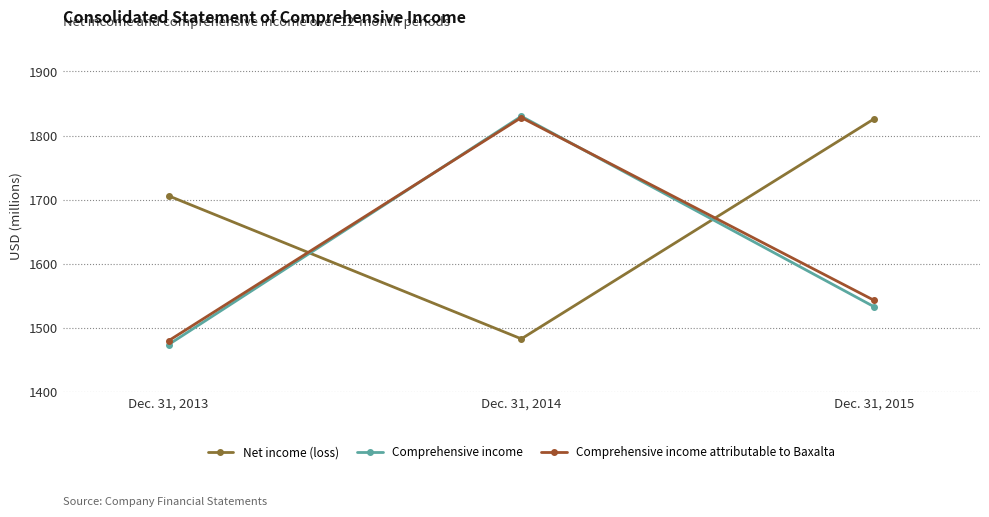

What is the sum of all Net income (loss) values?

5015